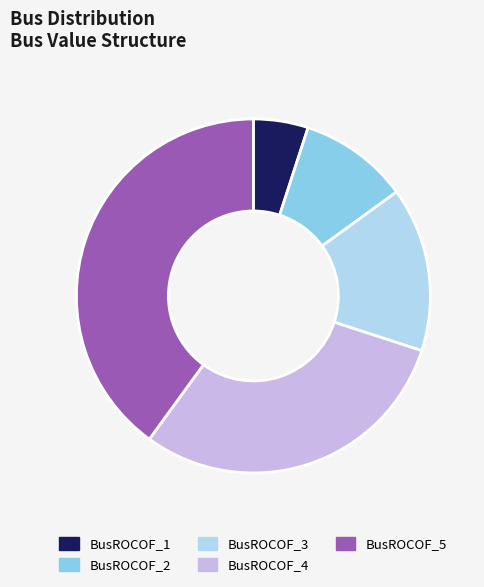

How many slices are in this pie chart?

5